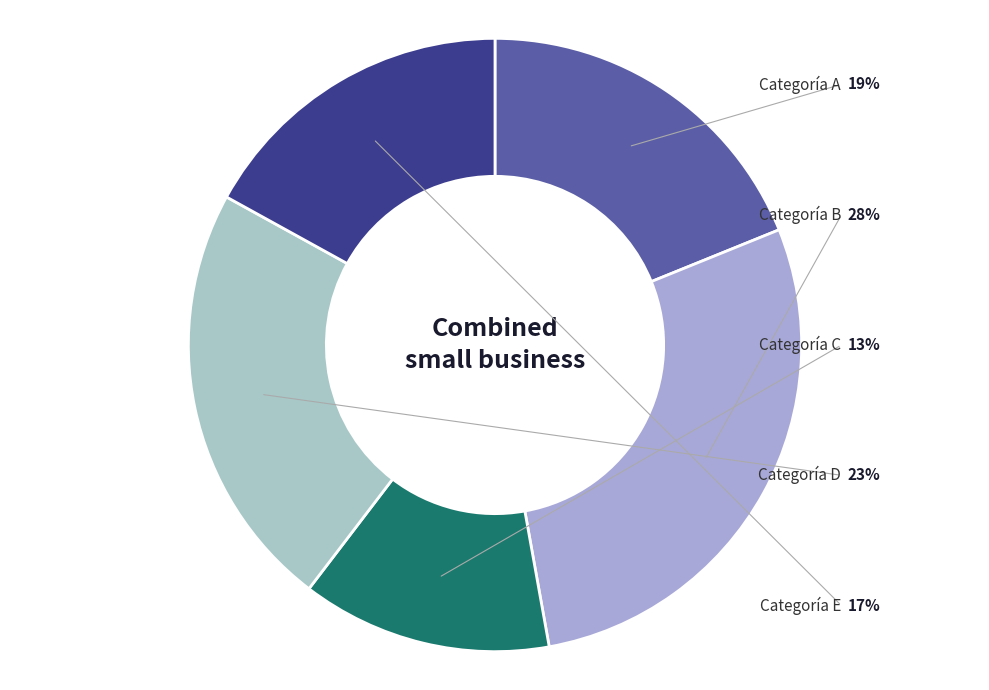

Is it true that Categoría B is 28% of the pie?

True